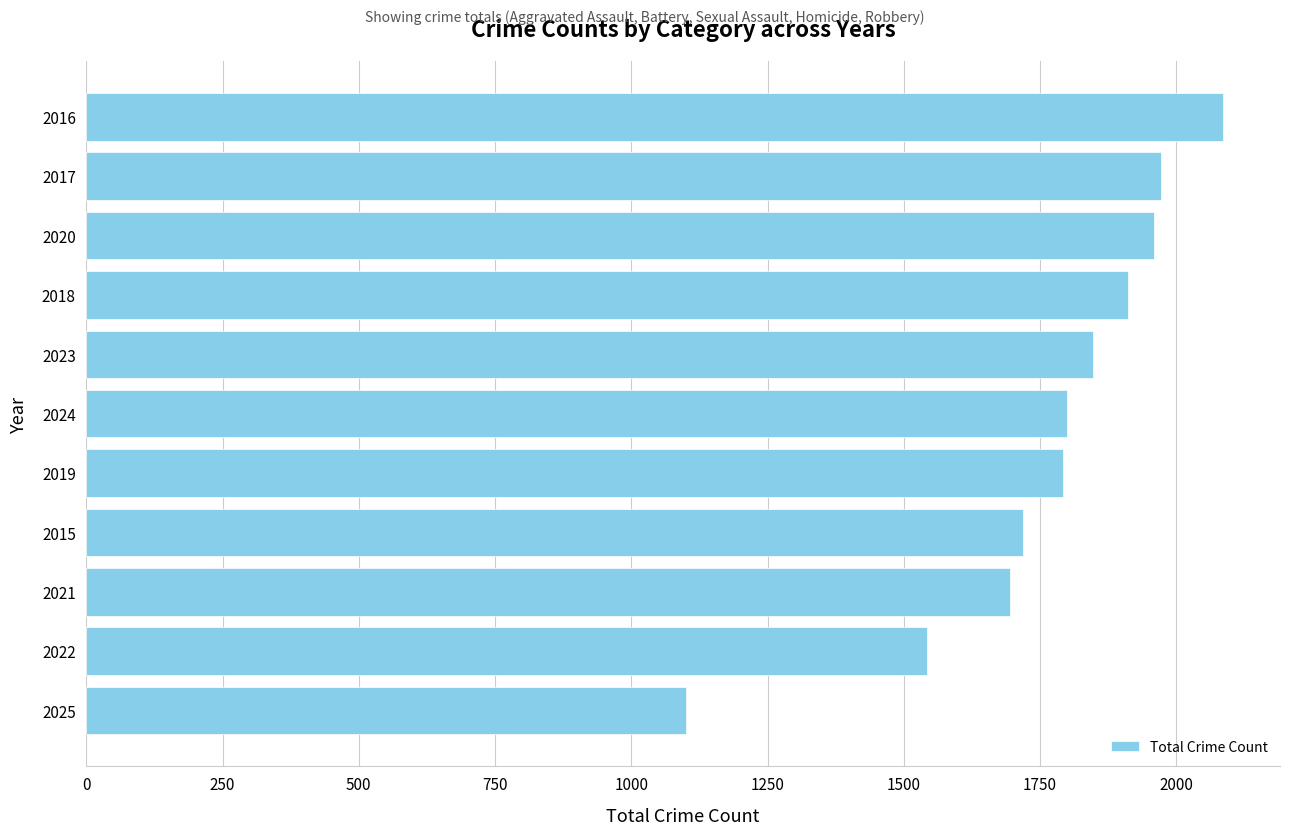

Are the bars horizontal?

Yes